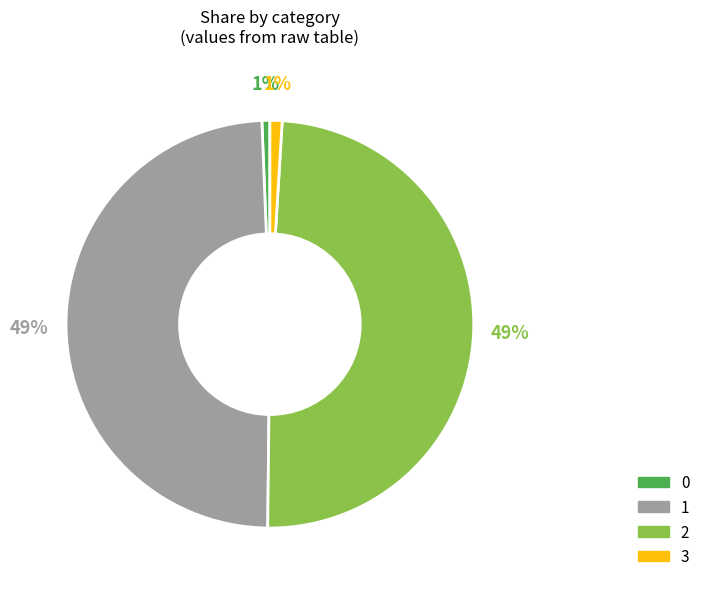

Between 3 and 1, which is larger?

1